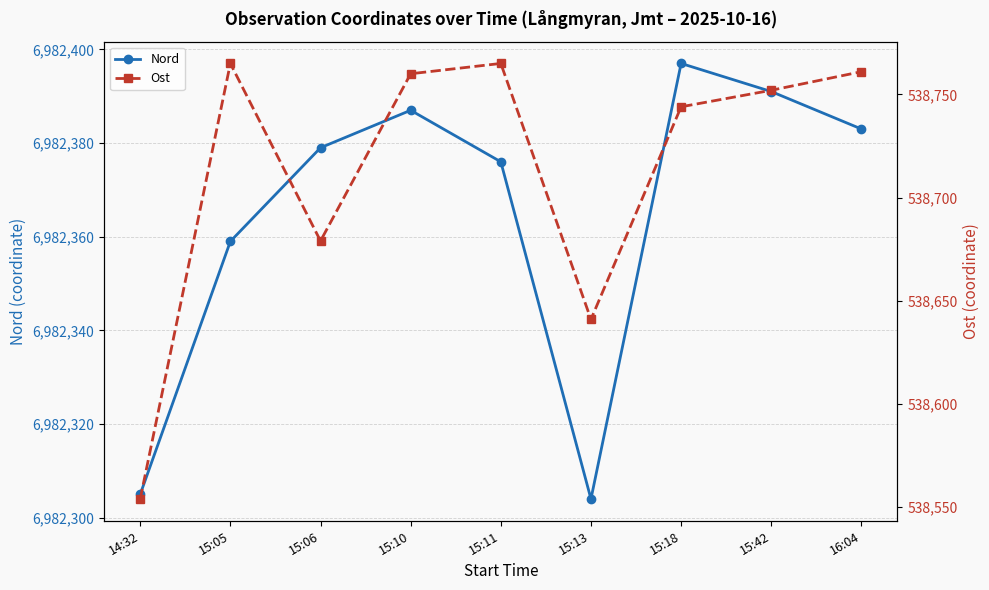

Which has a higher value, 16:04 or 15:13?

16:04